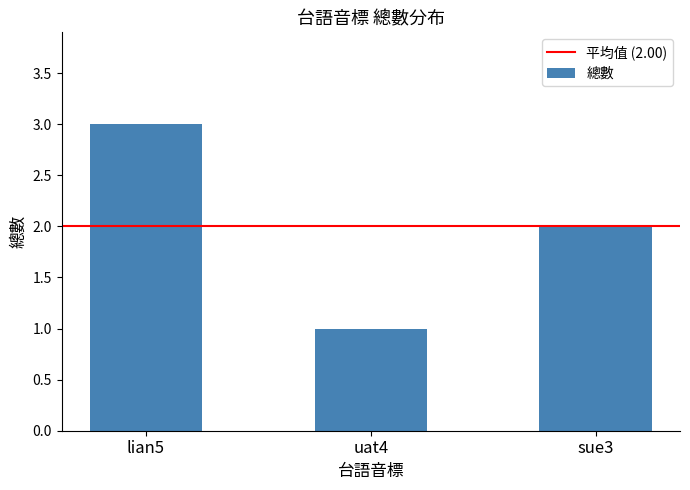

What is the change in value from lian5 to uat4?

-2